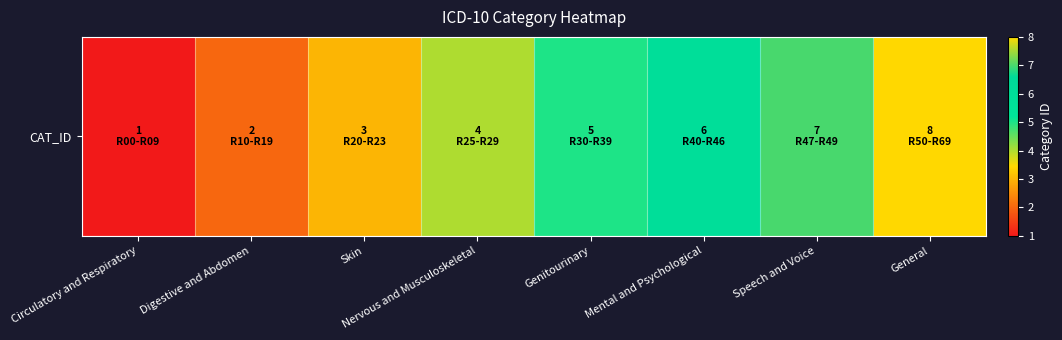

Count the number of values greater than 5.

3